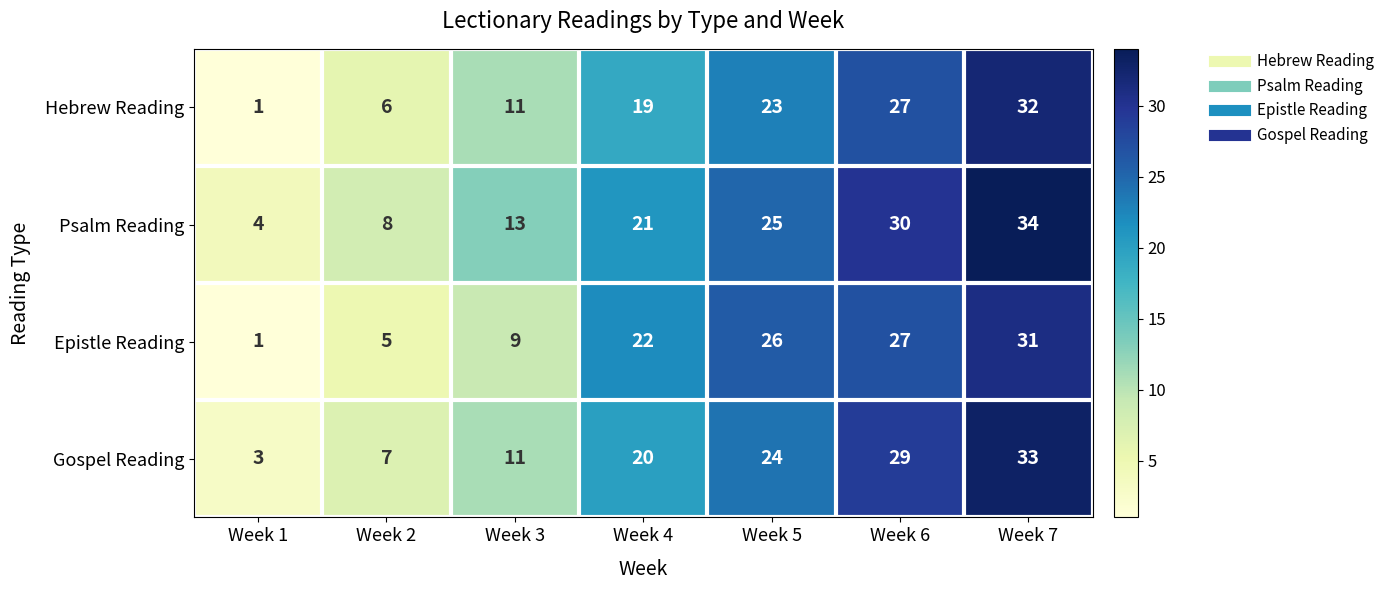

What is the maximum value shown in the chart?

34